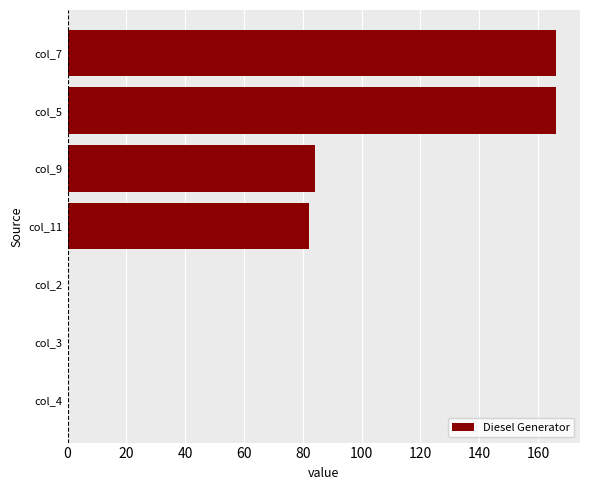

What is the maximum value shown in the chart?

166.0